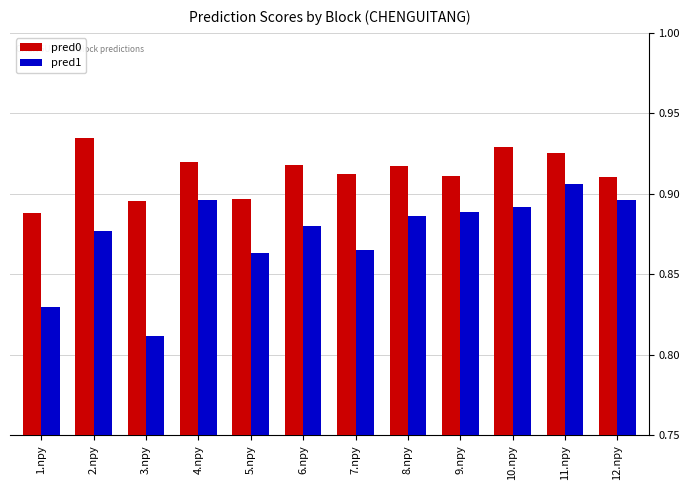

What position from the left is 9.npy?

9